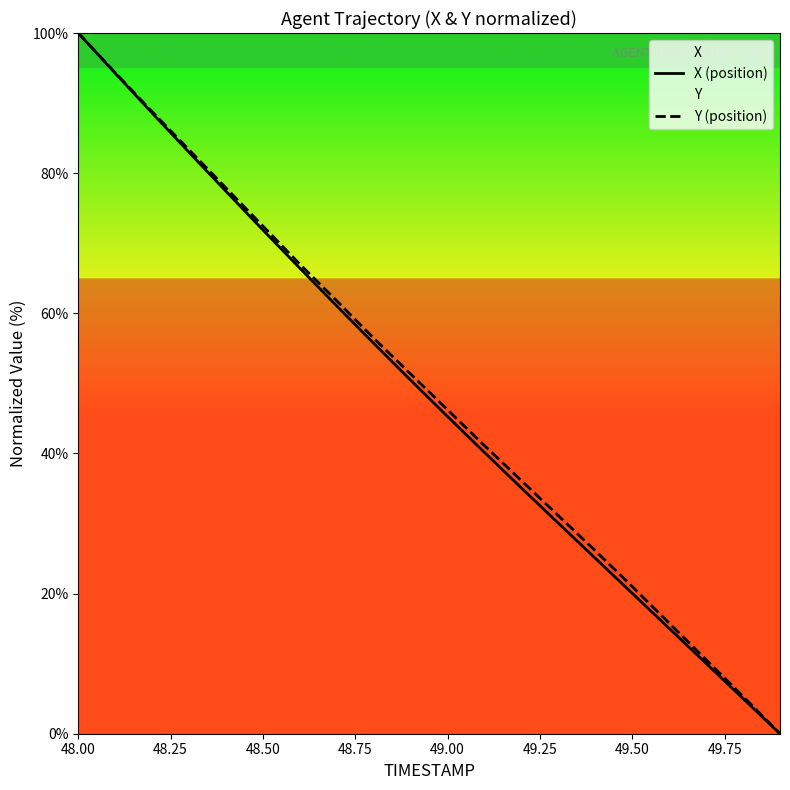

At which category does the chart reach its peak across all series?

48.00